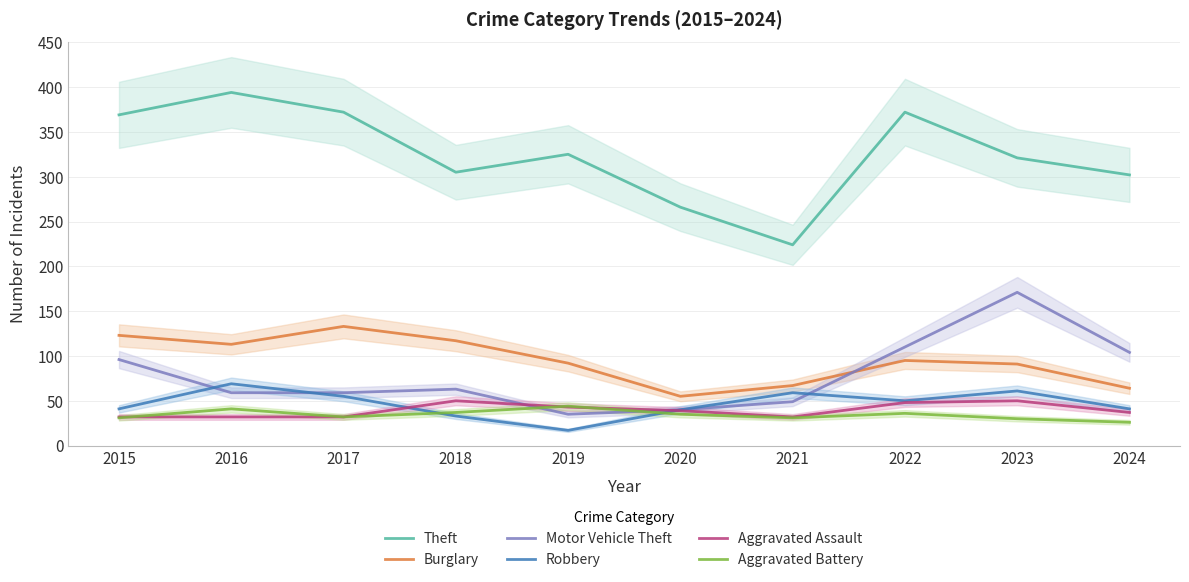

What is the greatest value displayed?

394